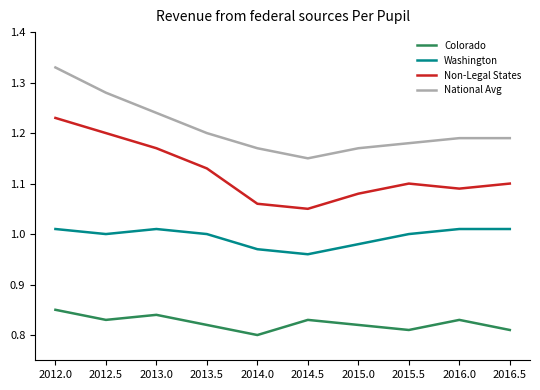

Where is Non-Legal States nearest to the value 1?

2014.5